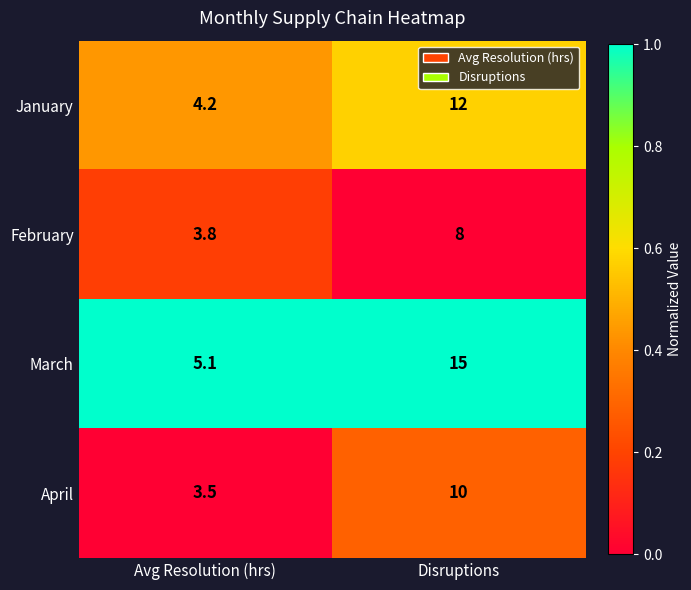

Reading left to right, transcribe all the data shown in this chart.

January: Avg Resolution (hrs)=4.2	Disruptions=12.0
February: Avg Resolution (hrs)=3.8	Disruptions=8.0
March: Avg Resolution (hrs)=5.1	Disruptions=15.0
April: Avg Resolution (hrs)=3.5	Disruptions=10.0